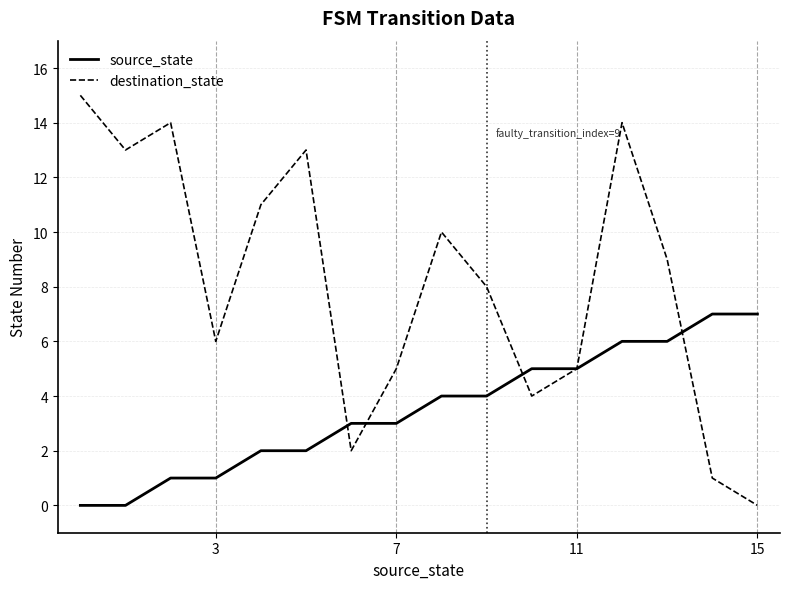

Which series has the widest spread of values?

destination_state